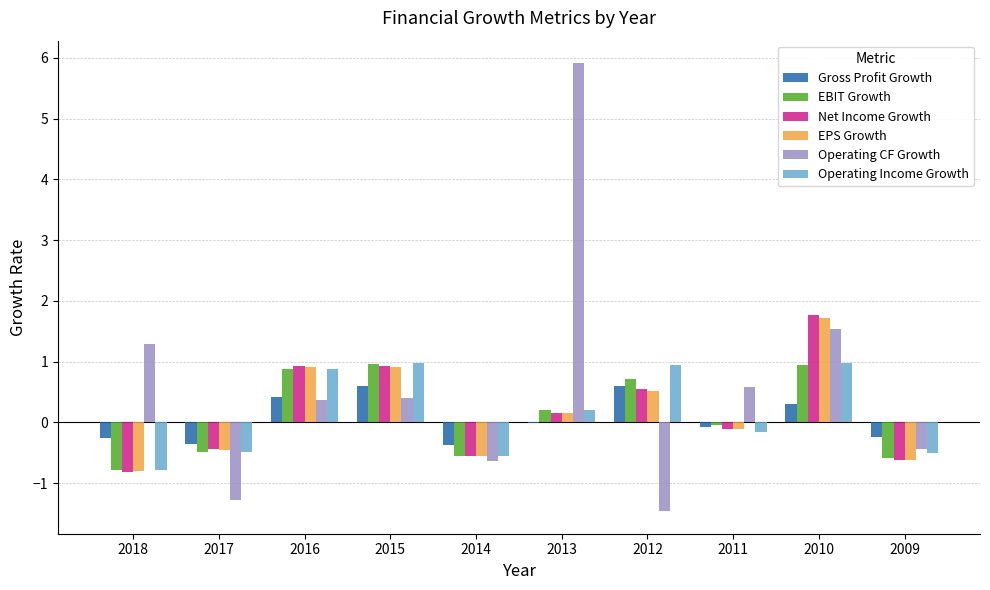

Which series changed the most between 2013 and 2011?

Operating CF Growth